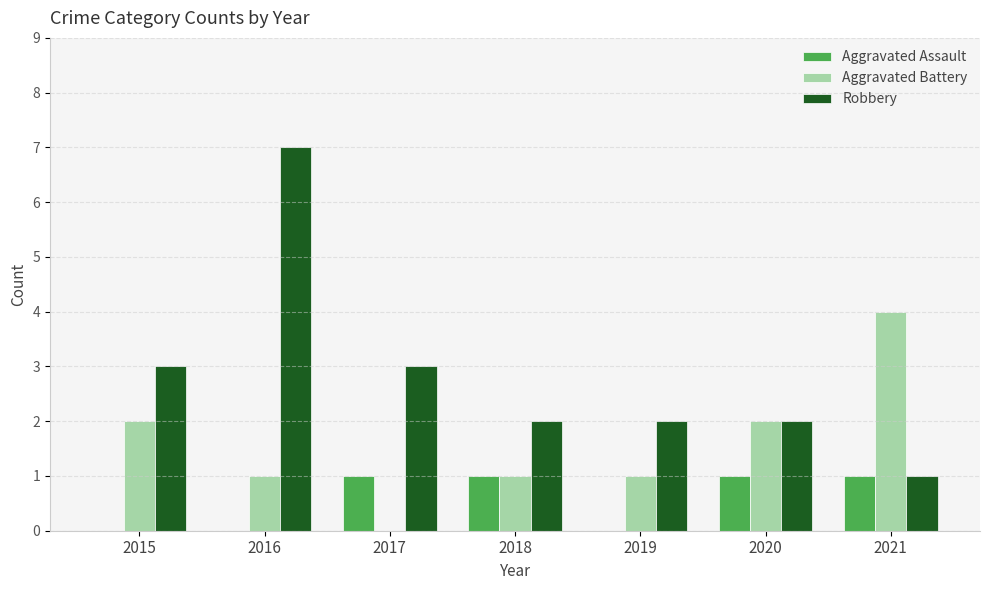

Reading left to right, transcribe all the data shown in this chart.

Aggravated Assault: 0	0	1	1	0	1	1
Aggravated Battery: 2	1	0	1	1	2	4
Robbery: 3	7	3	2	2	2	1